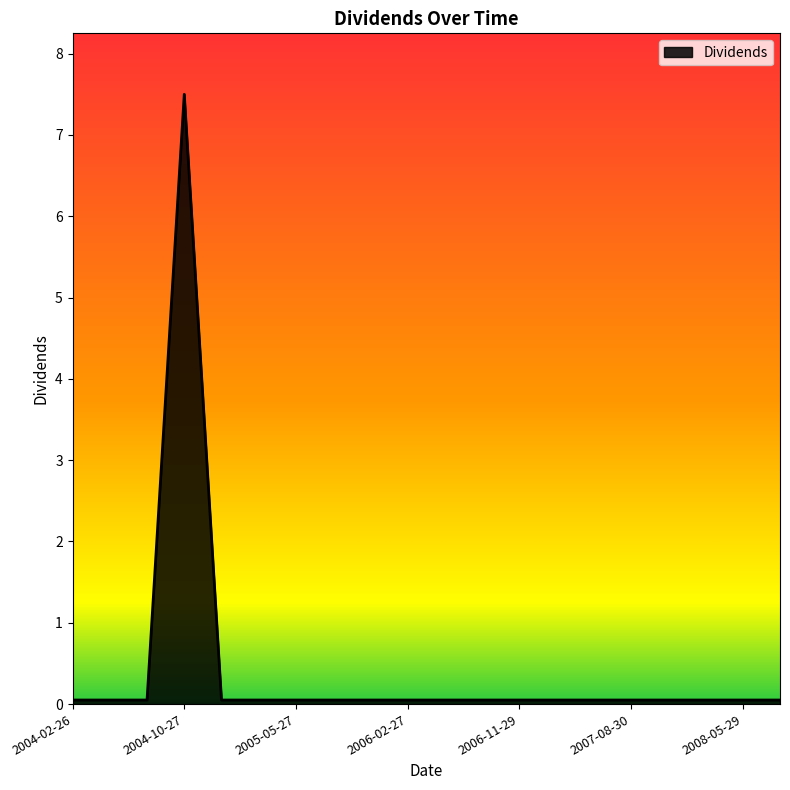

What is the maximum value shown in the chart?

7.5